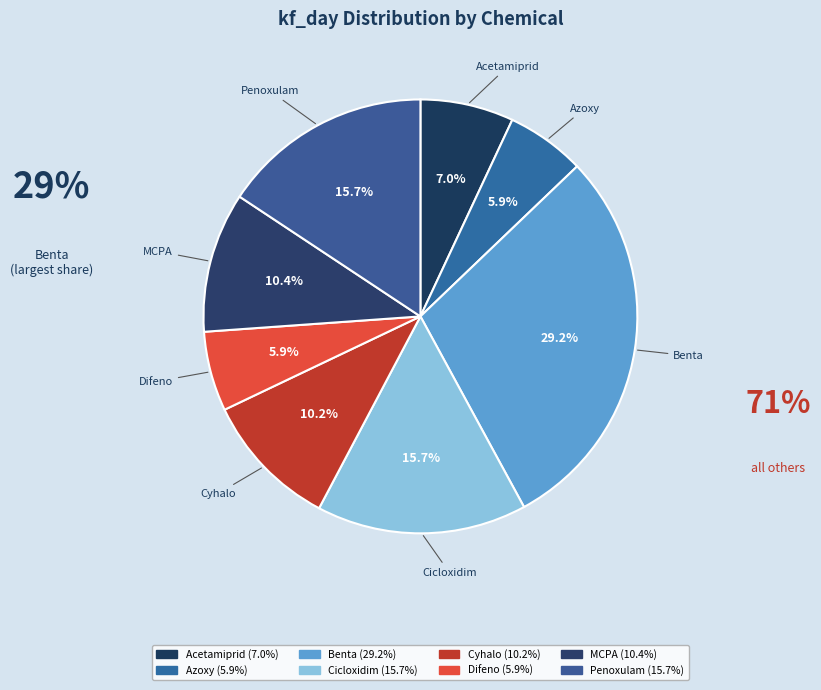

Which slice is the smallest?

Azoxy